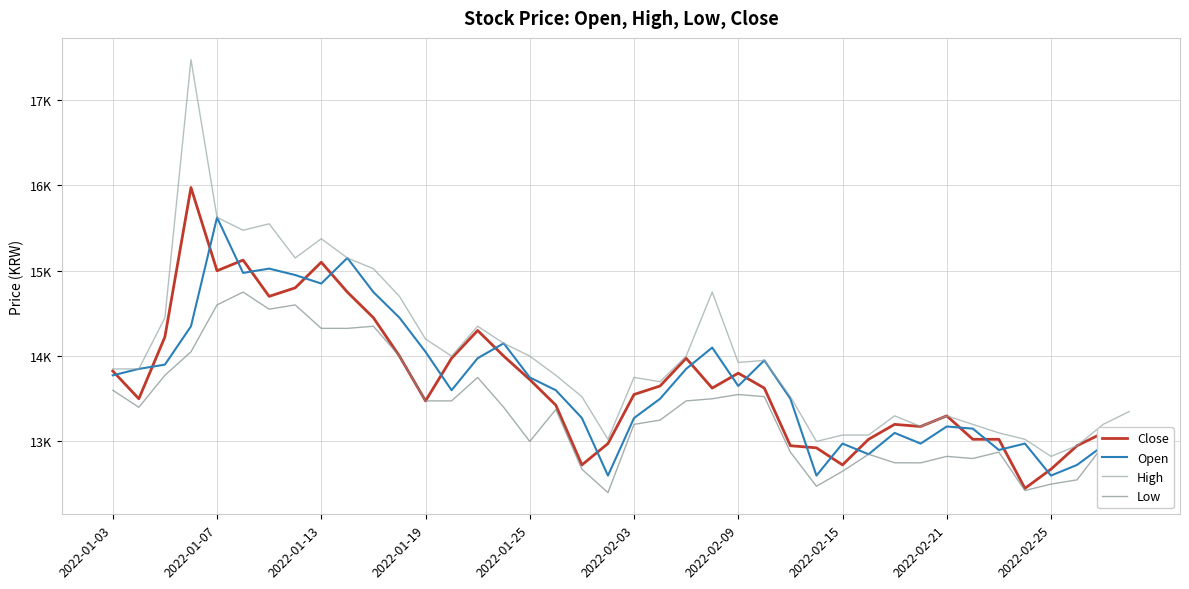

How many interior local valleys does the Low series have?

8